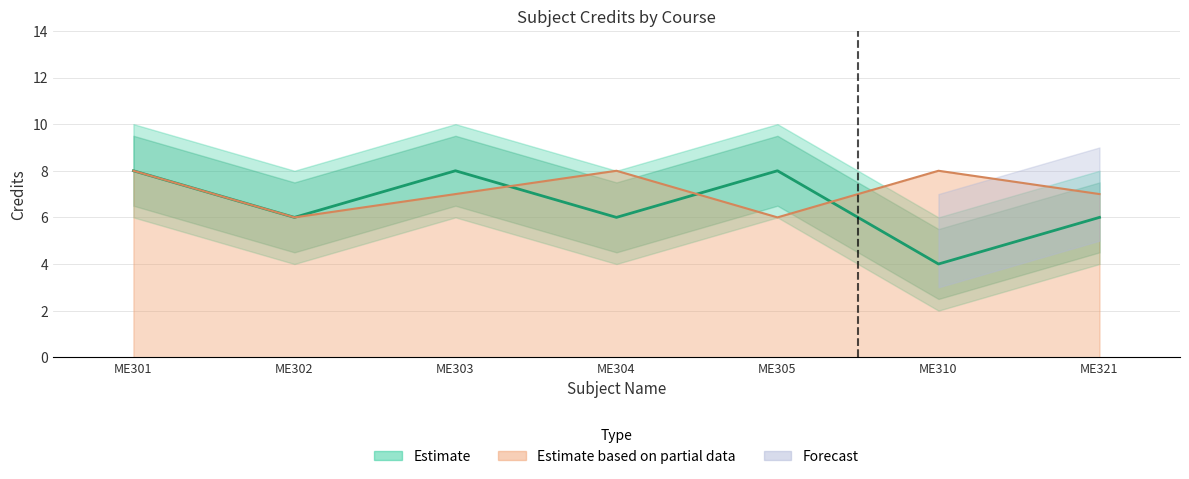

What is the average value of the Credit series?

7